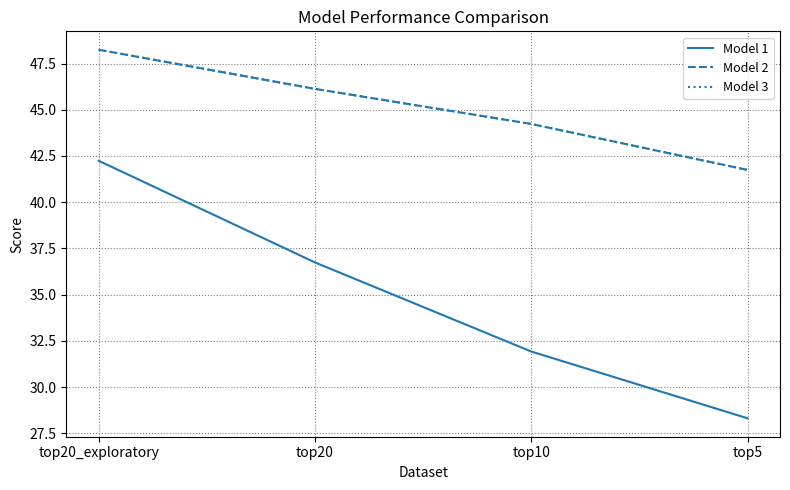

True or false: Model 3 has a value of 11.0 at top5.

False